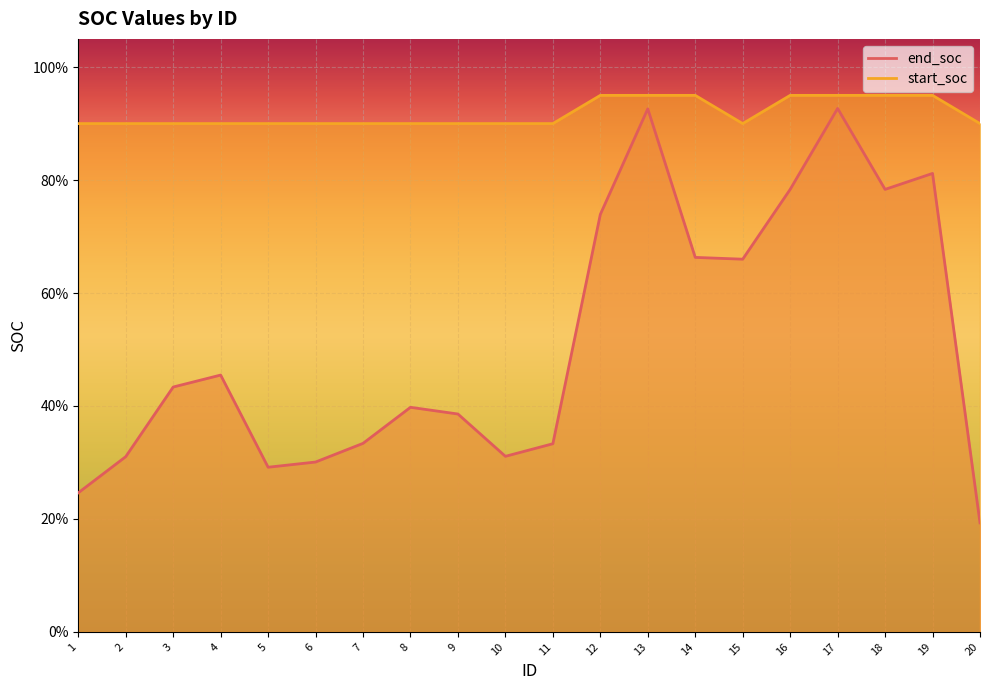

Rank the series at 10 from highest to lowest value.

start_soc, end_soc